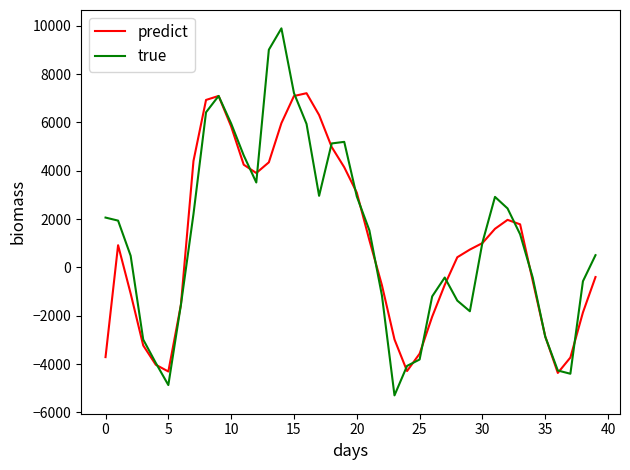

What is the smallest value displayed?

-5296.5